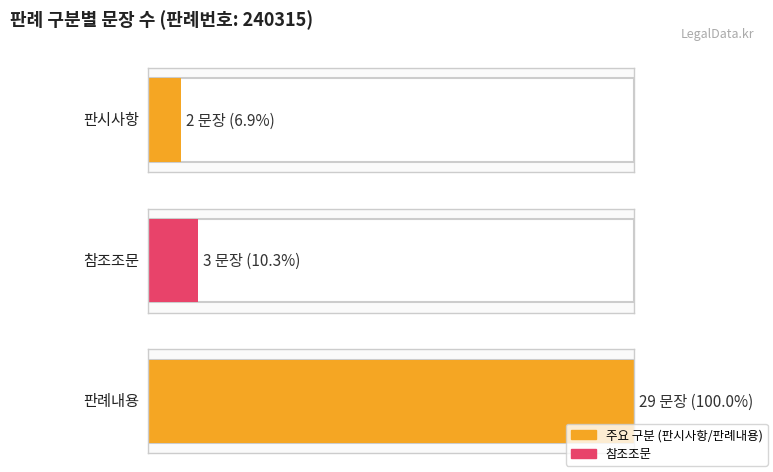

Which category has the lowest value across all series?

판시사항